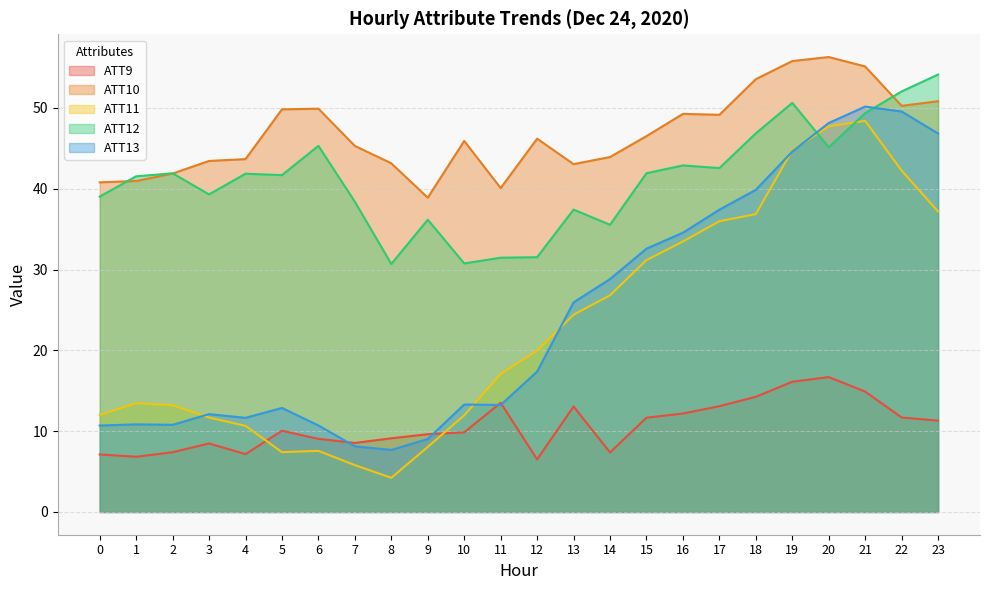

What is the difference between the ATT12 values at 18 and 23?

7.3